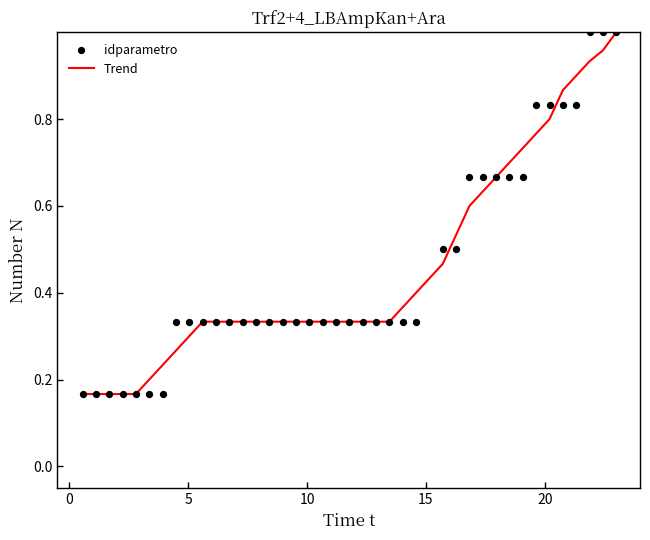

What are all the series names shown in the legend?

Trend, idparametro